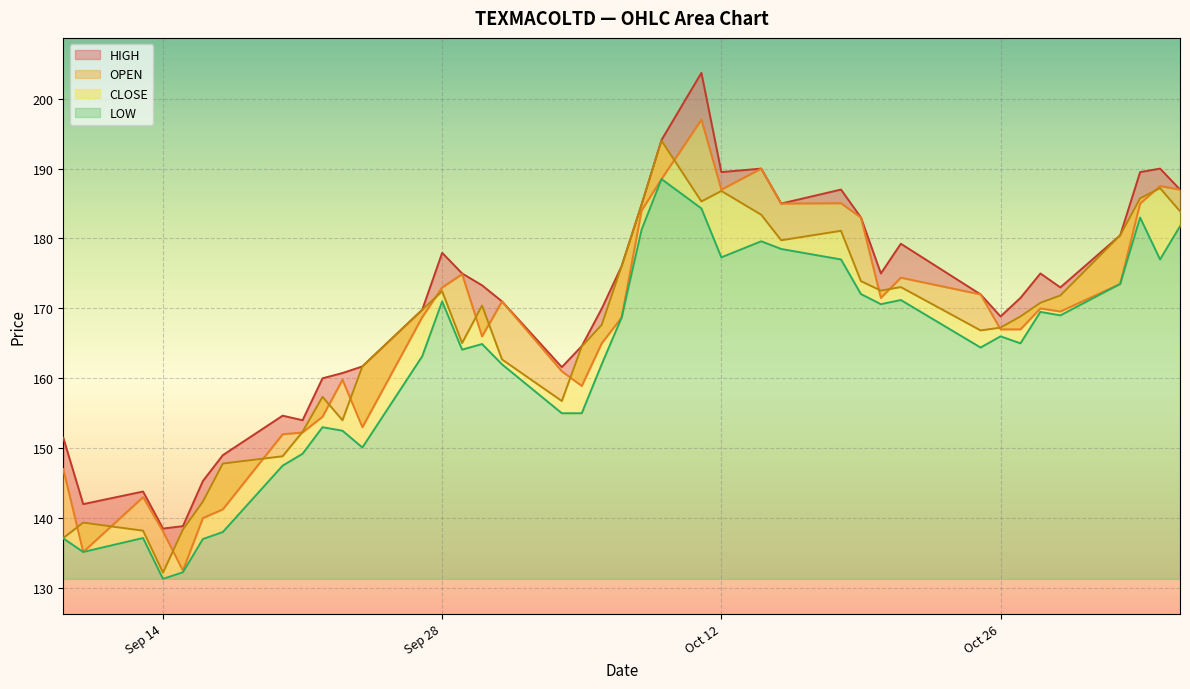

How many distinct data groups are displayed?

4